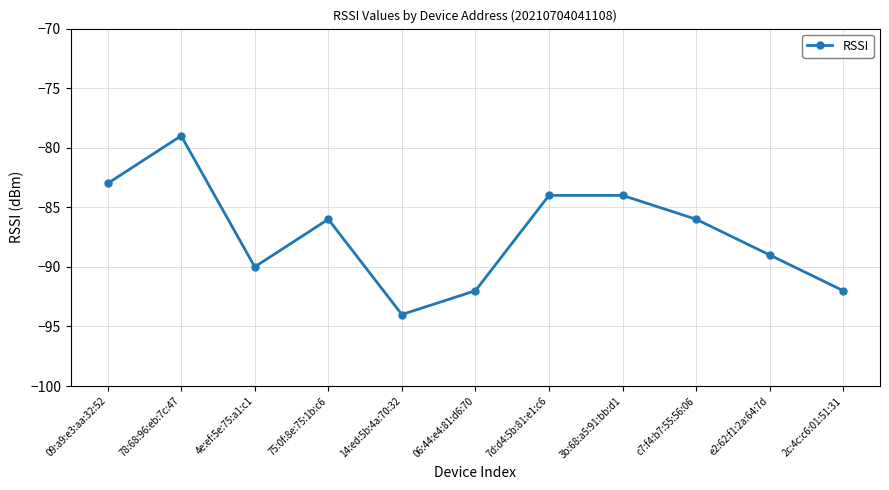

What is the average value?

-87